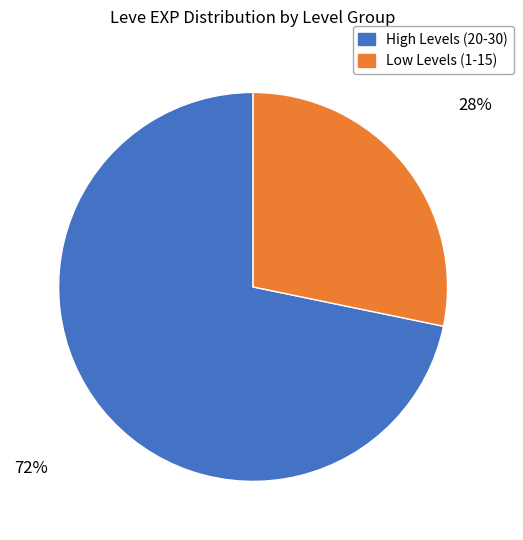

Is there any slice that represents more than half of the pie?

Yes